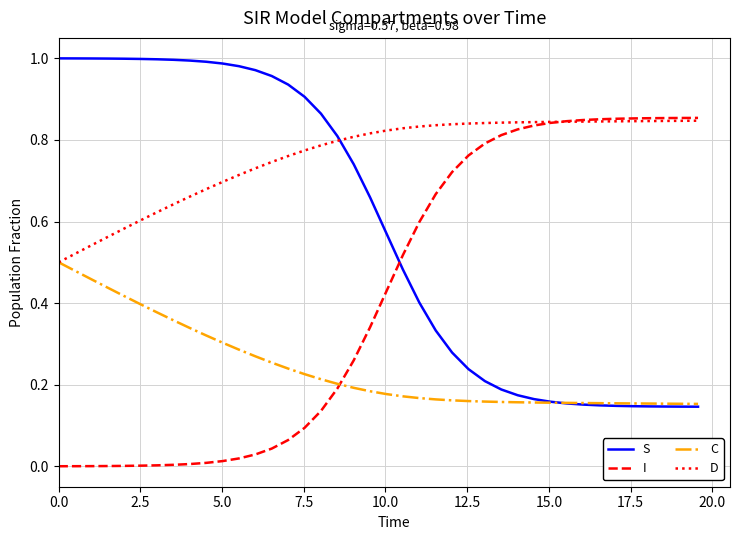

Which series ends up on top after the final intersection of S and D?

D